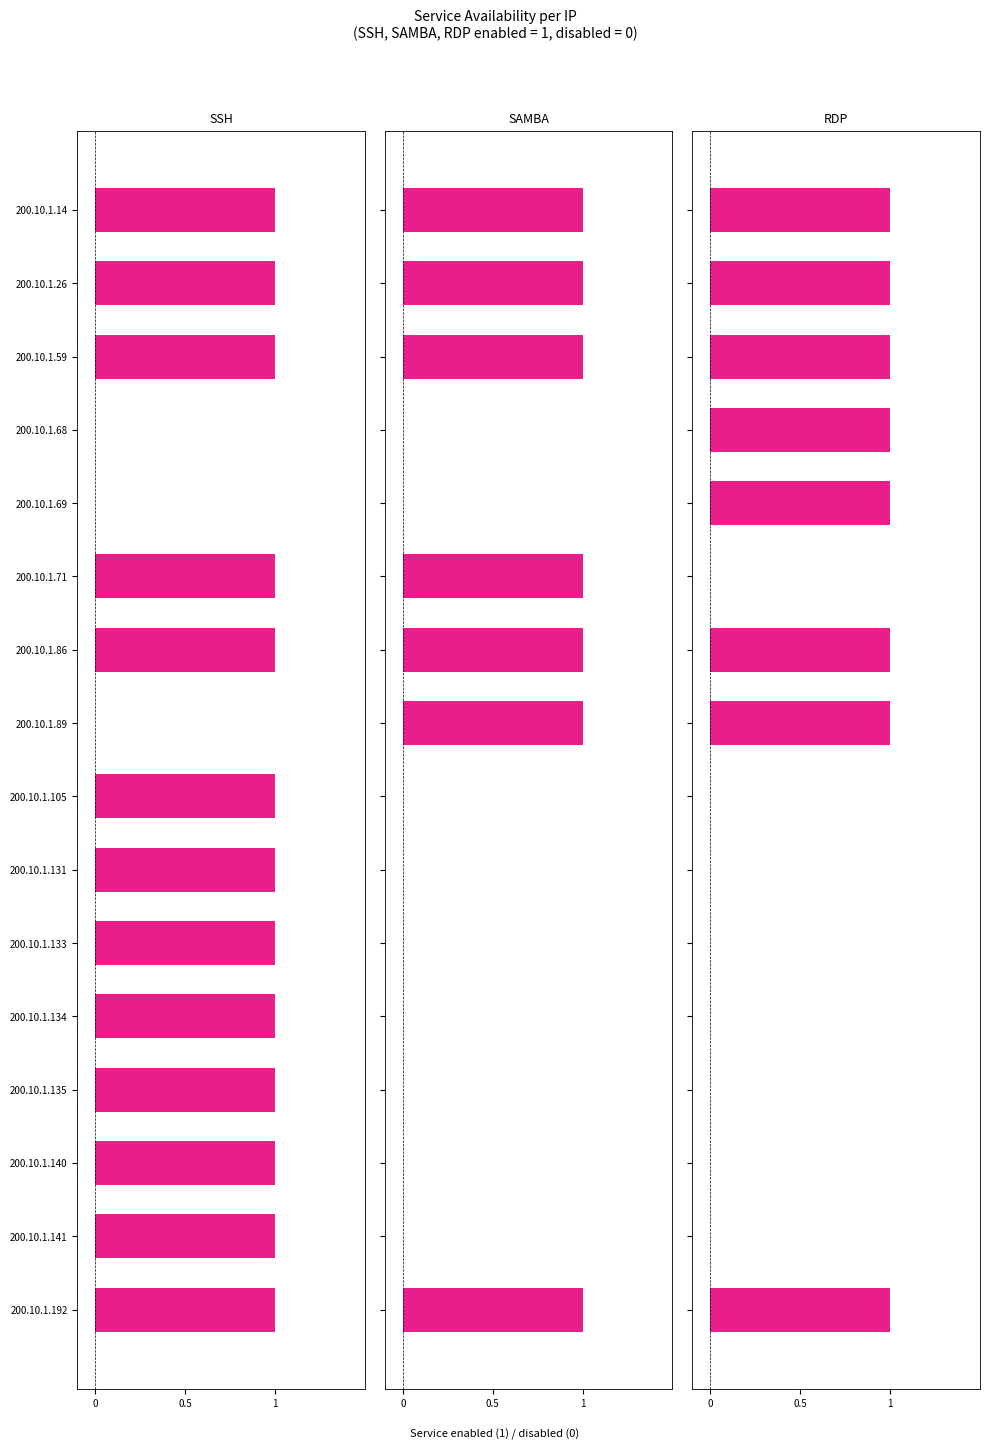

Is it true that SAMBA equals 1 at 200.10.1.141?

False